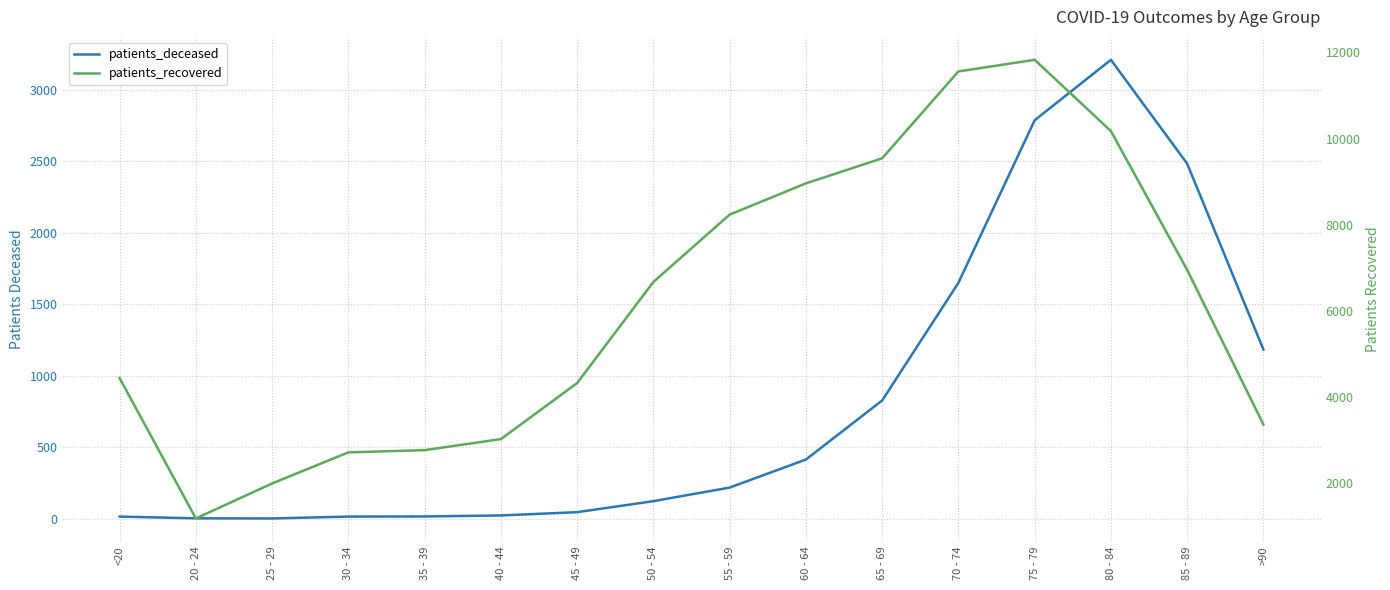

How many interior local peaks does the patients_deceased series have?

1